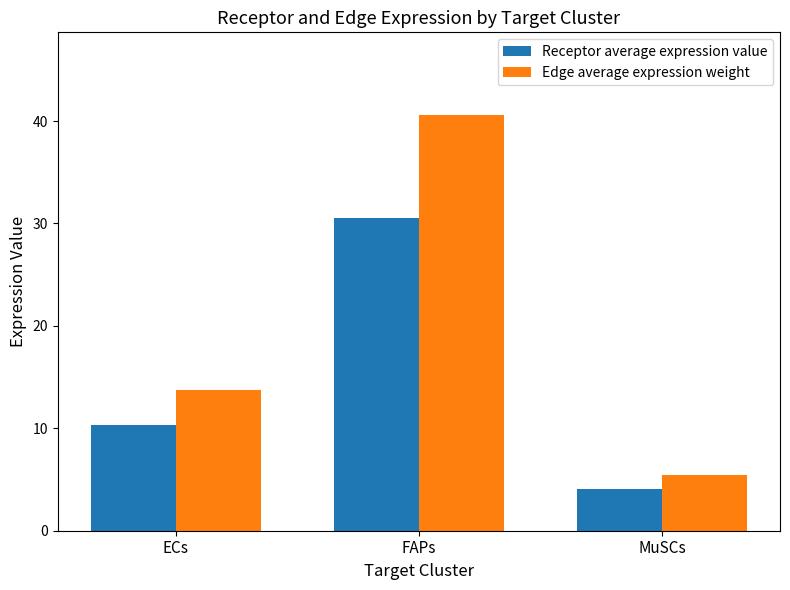

What is the greatest value displayed?

40.6